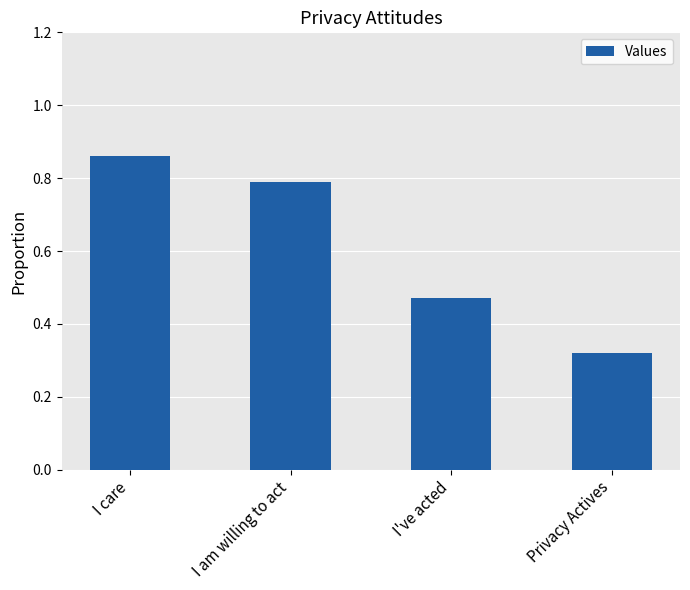

What is the label of the 1st bar from the right?

Privacy Actives